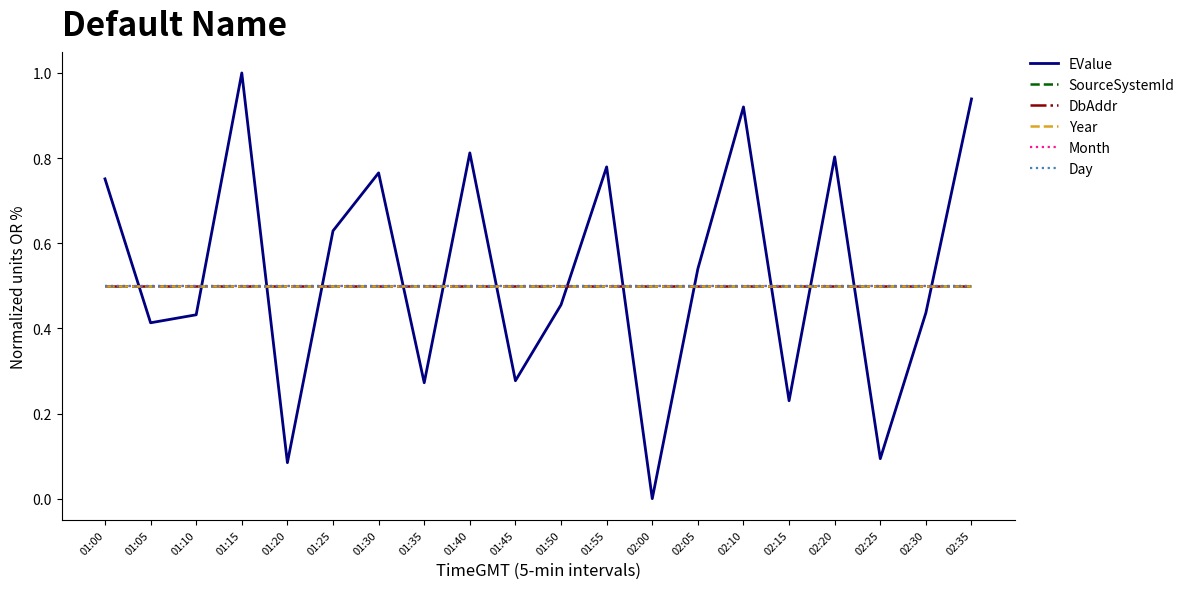

Does the chart display data point markers on the line(s)?

No